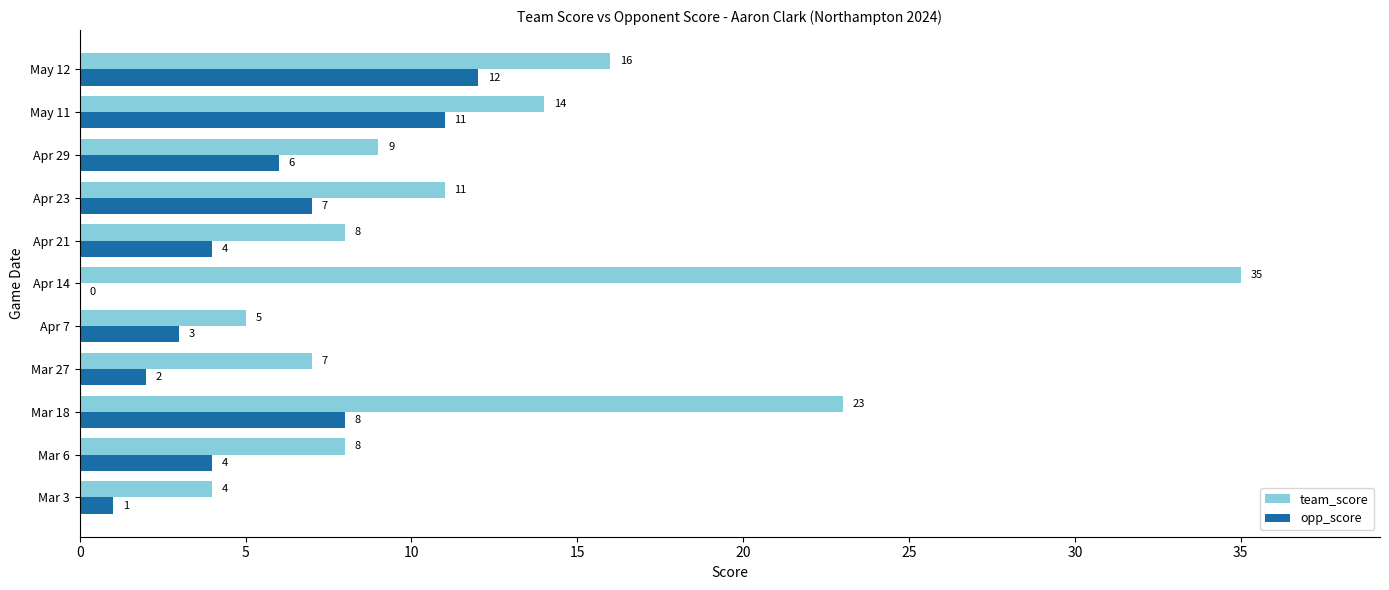

Count the number of categories in the chart.

11